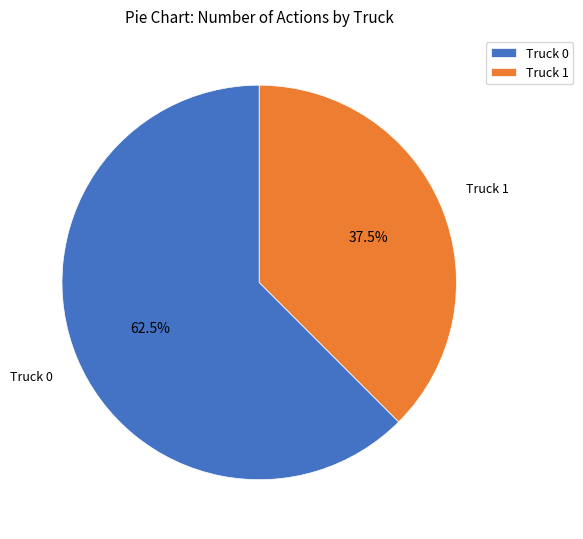

Rank the categories by value from lowest to highest.

Truck 1, Truck 0